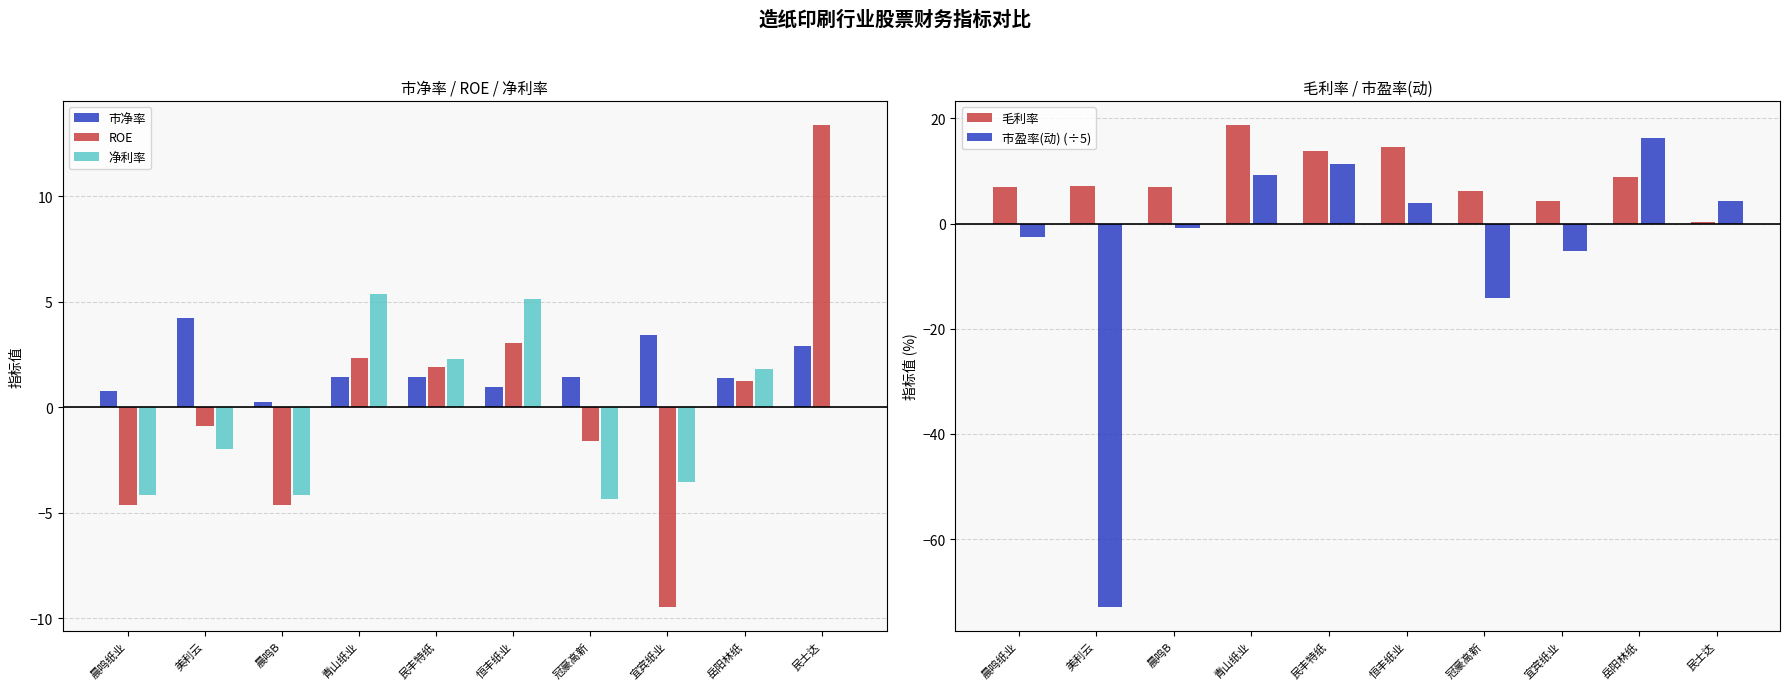

What is the spread (max minus min) of values at 民士达?

13.4